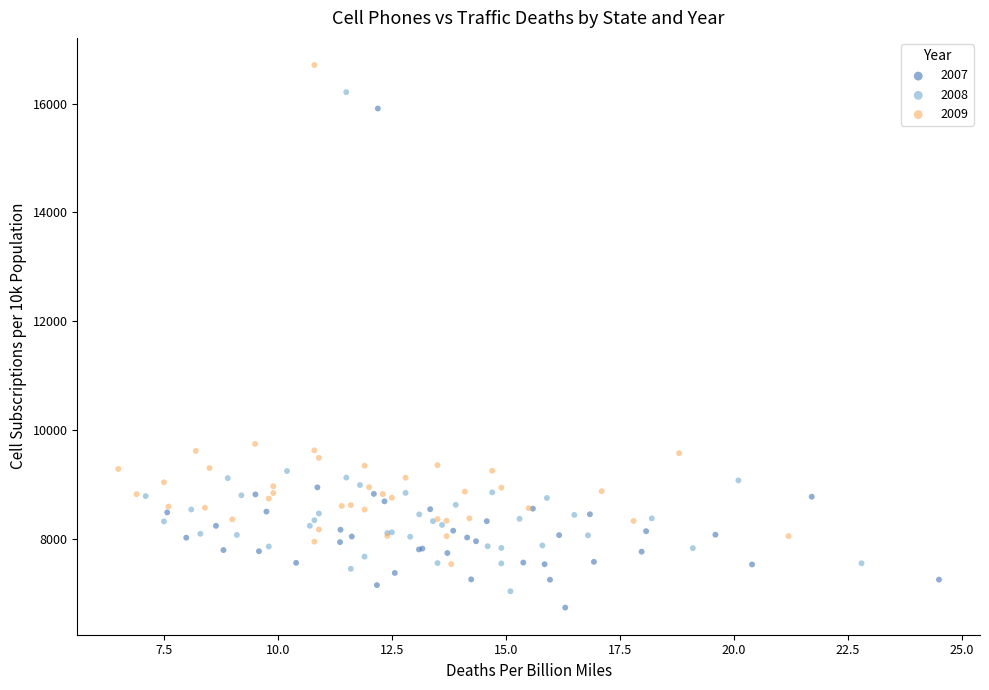

What are all the series names shown in the legend?

2007, 2008, 2009